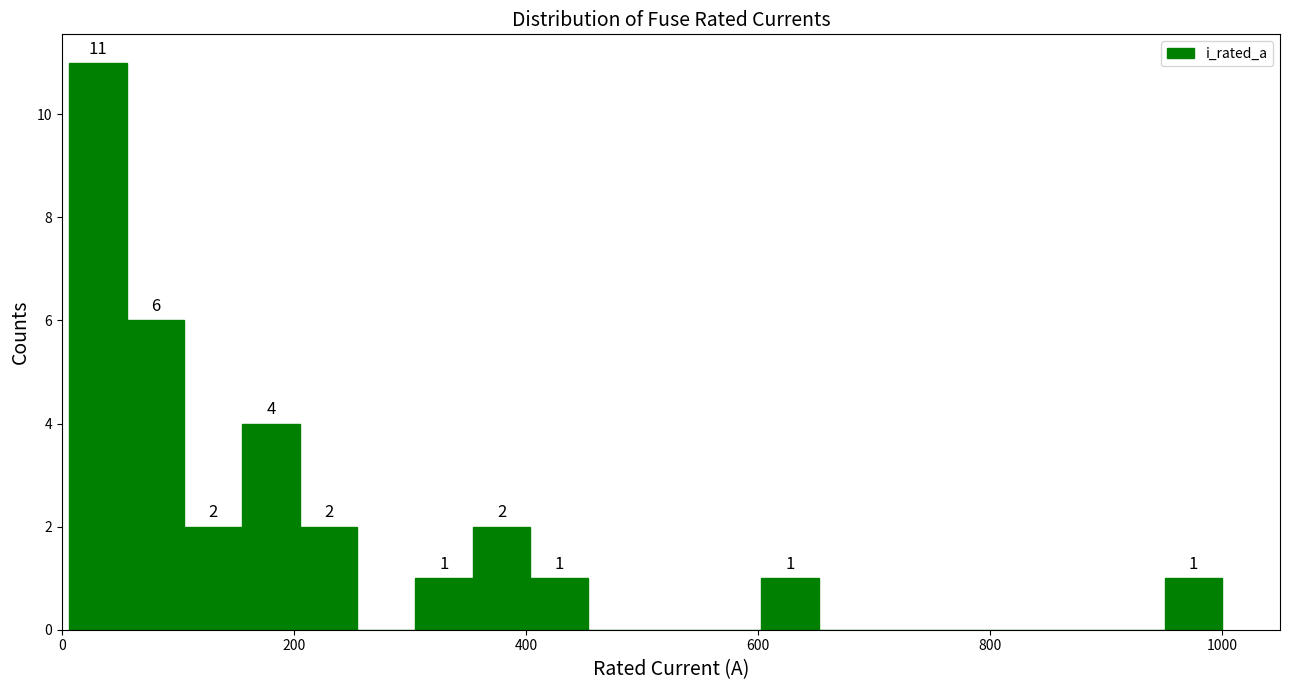

Read against the x-axis, roughly where is the centre of the tallest bar?

40